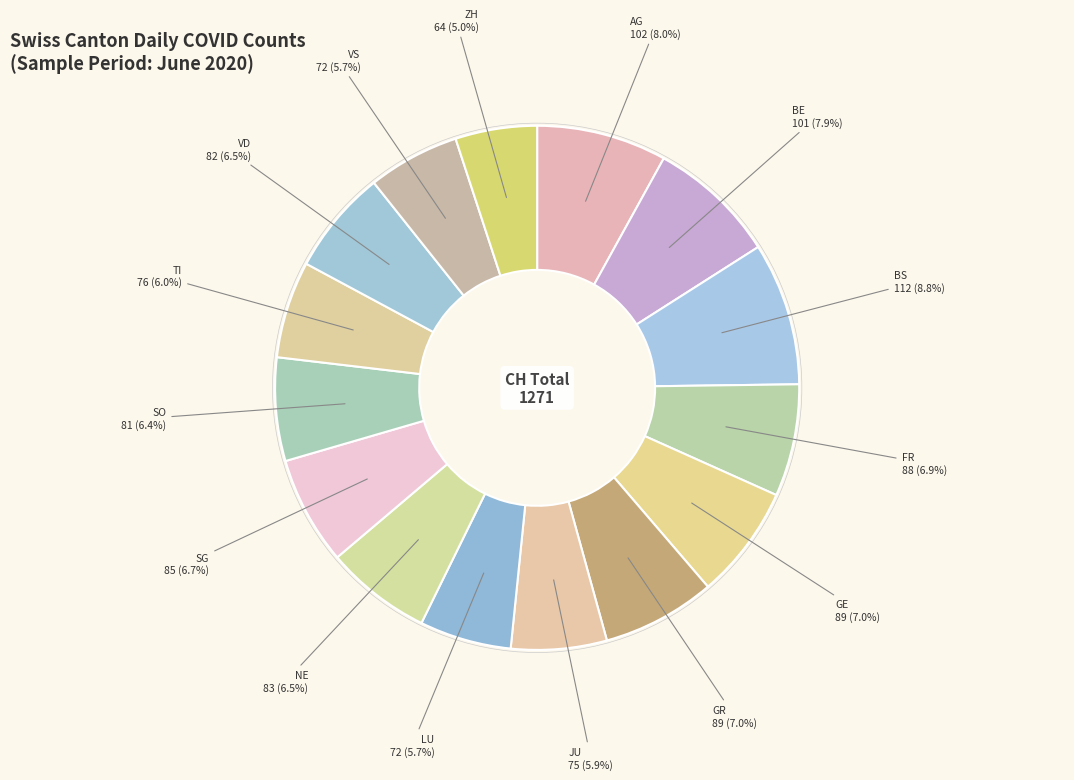

Count the number of slices in the pie.

15